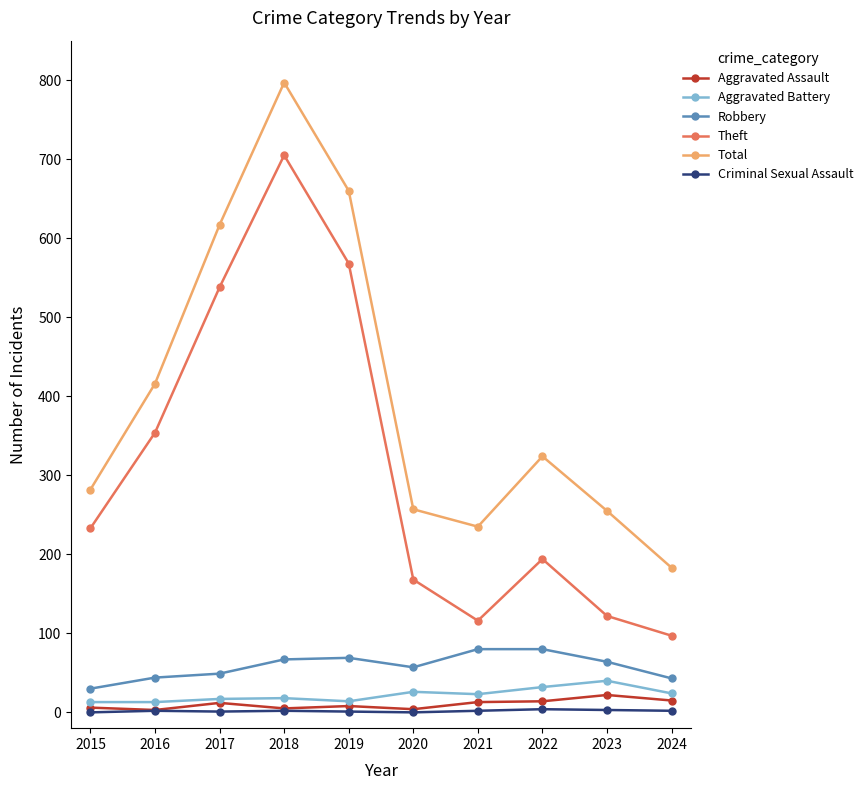

Which series has the widest spread of values?

Total